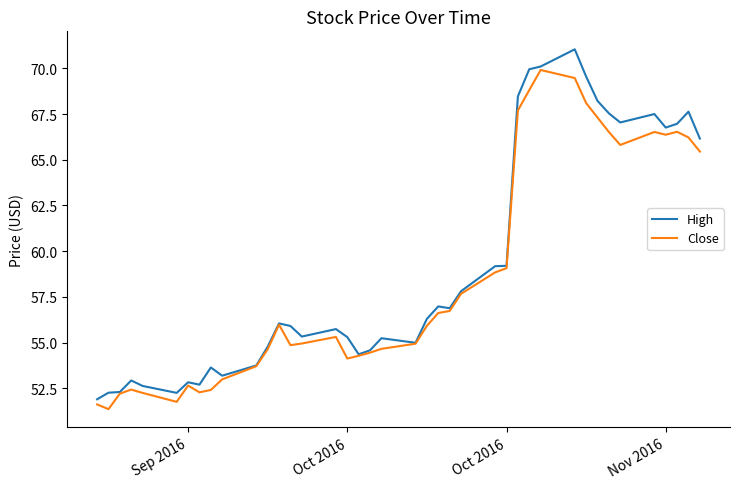

What is the lowest value of the Close series?

51.4